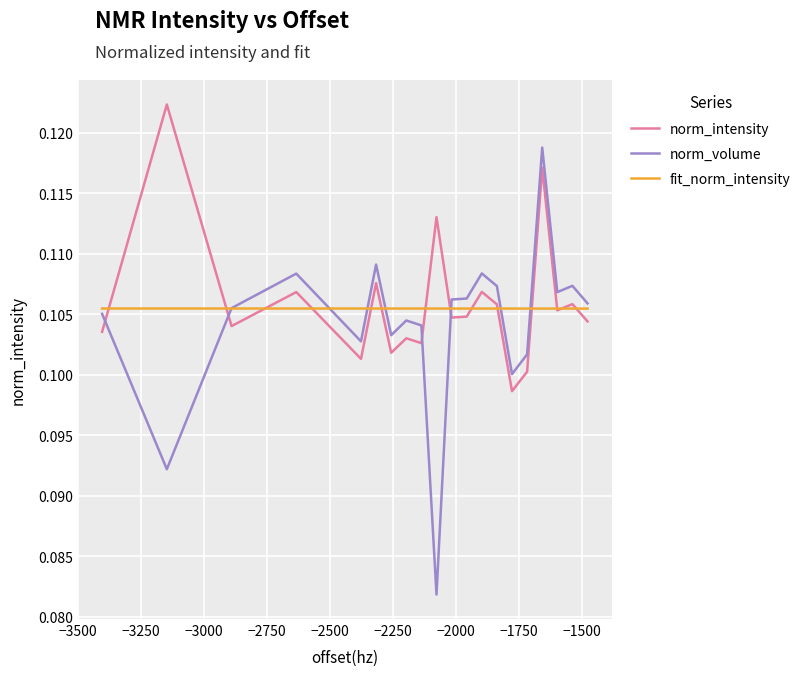

How many categories are shown in the chart?

20